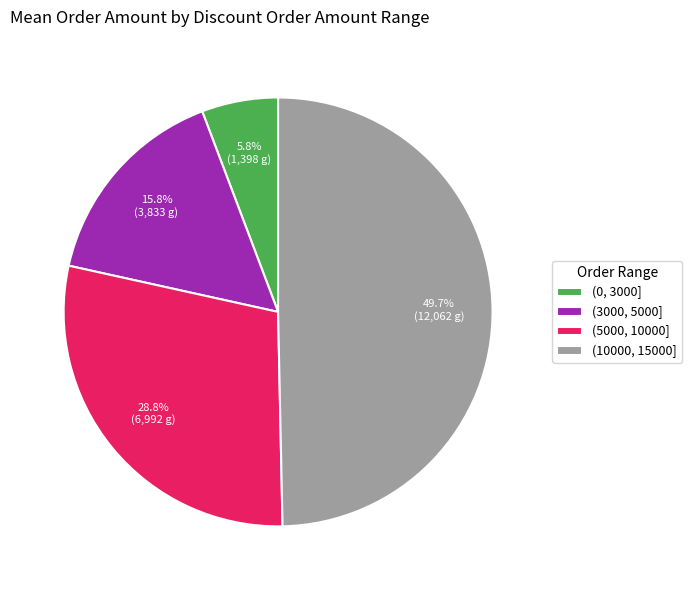

Combined, do (0, 3000] and (3000, 5000] account for over 50%?

No